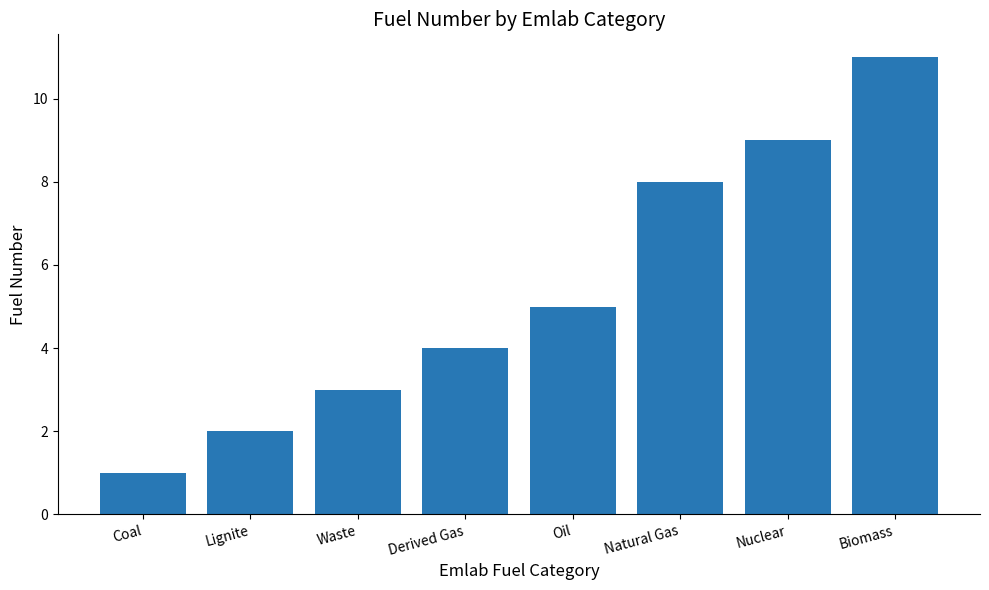

The value at Nuclear is 9. True or false?

True